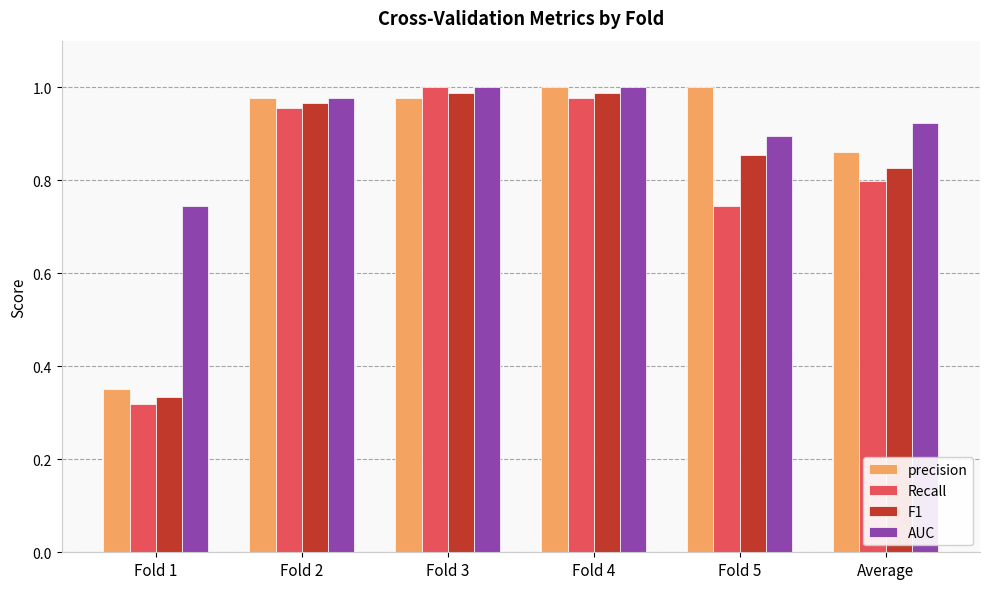

What is the difference between the highest and lowest values at Fold 1?

0.4